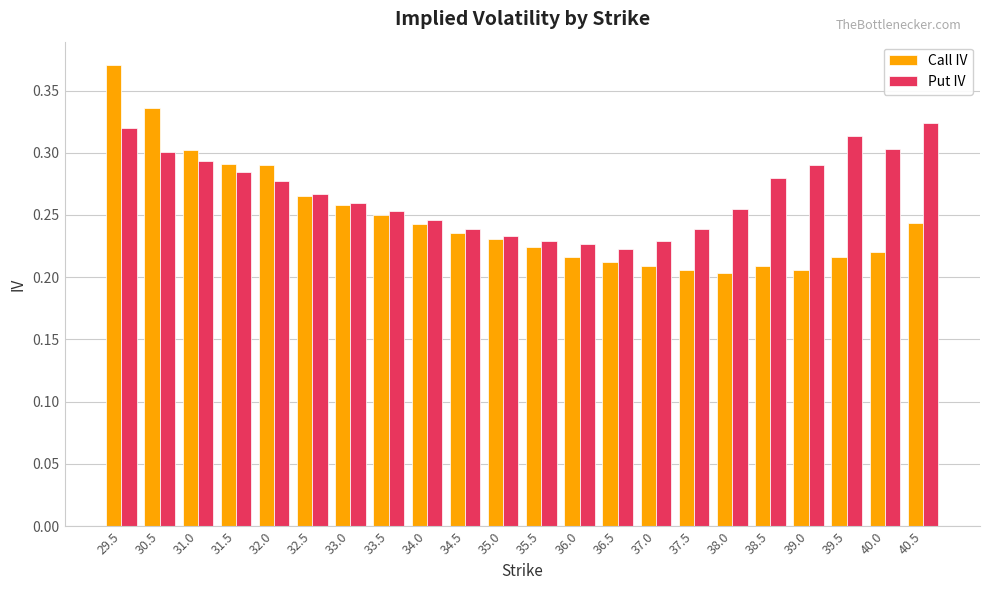

Are the bars horizontal?

No